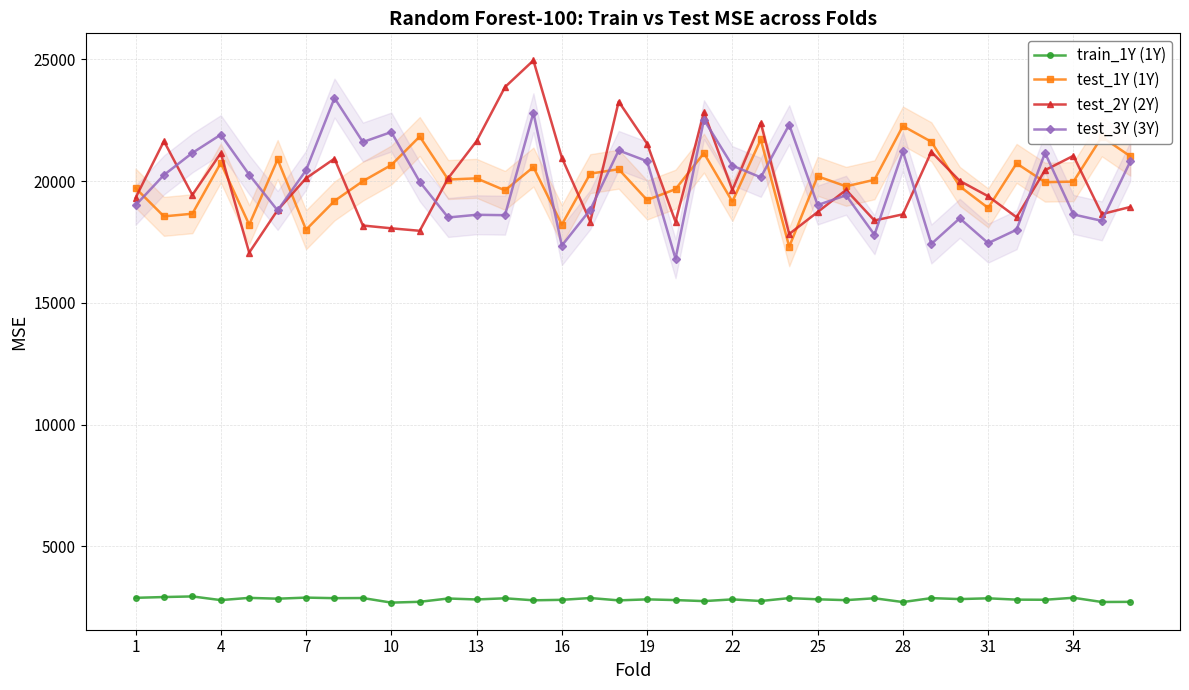

The train_1Y (1Y) series shows 2885.1 at 1. True or false?

True